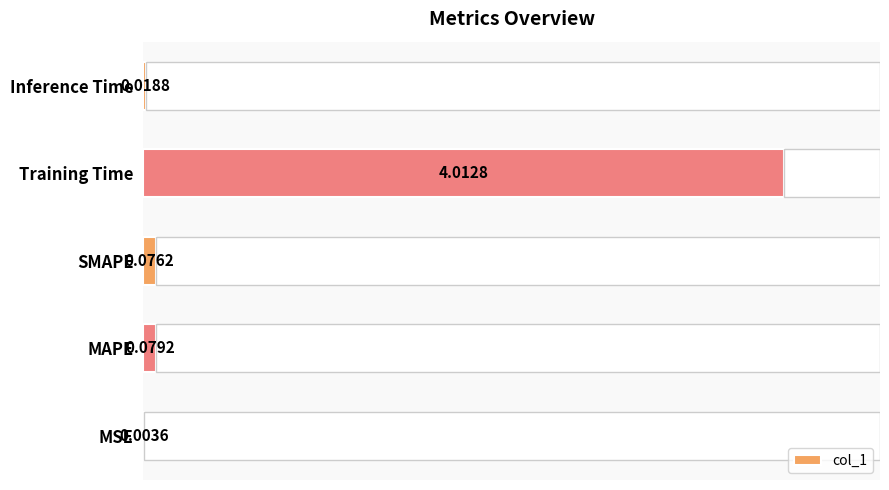

Which category has the highest value across all series?

Training Time